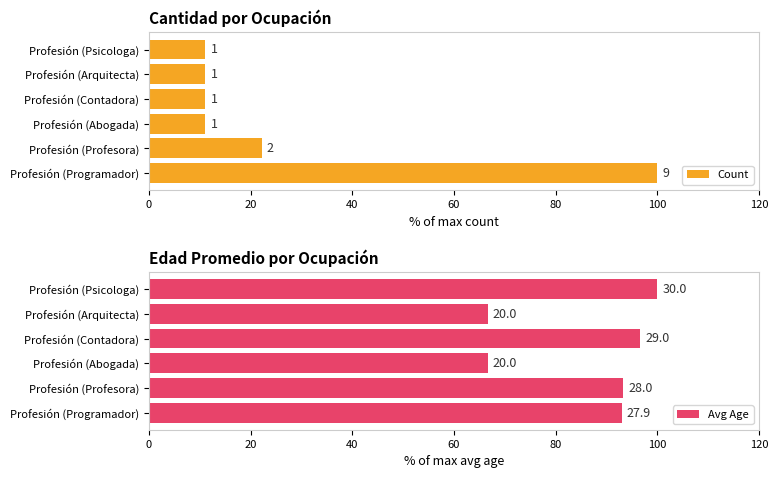

What is the value of the Avg Age bar at the 5th from the left?

66.7